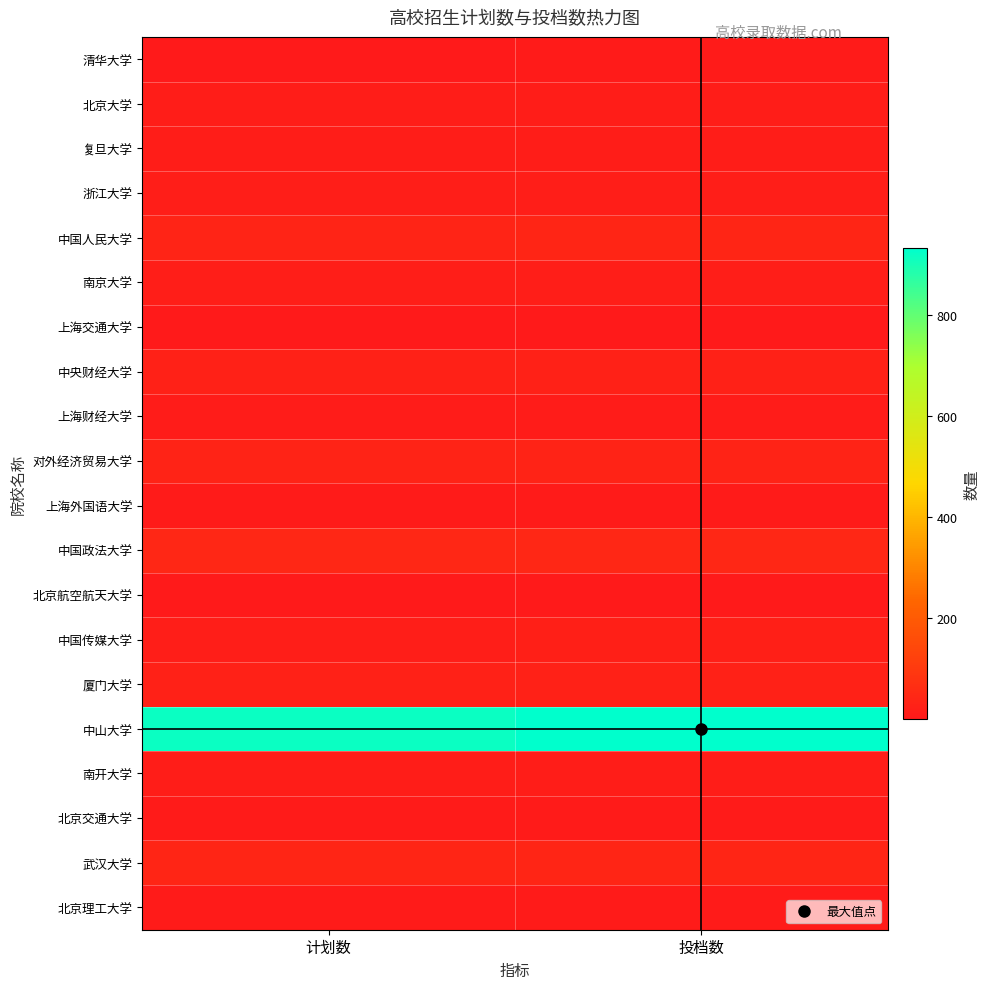

What is the maximum value shown in the chart?

932